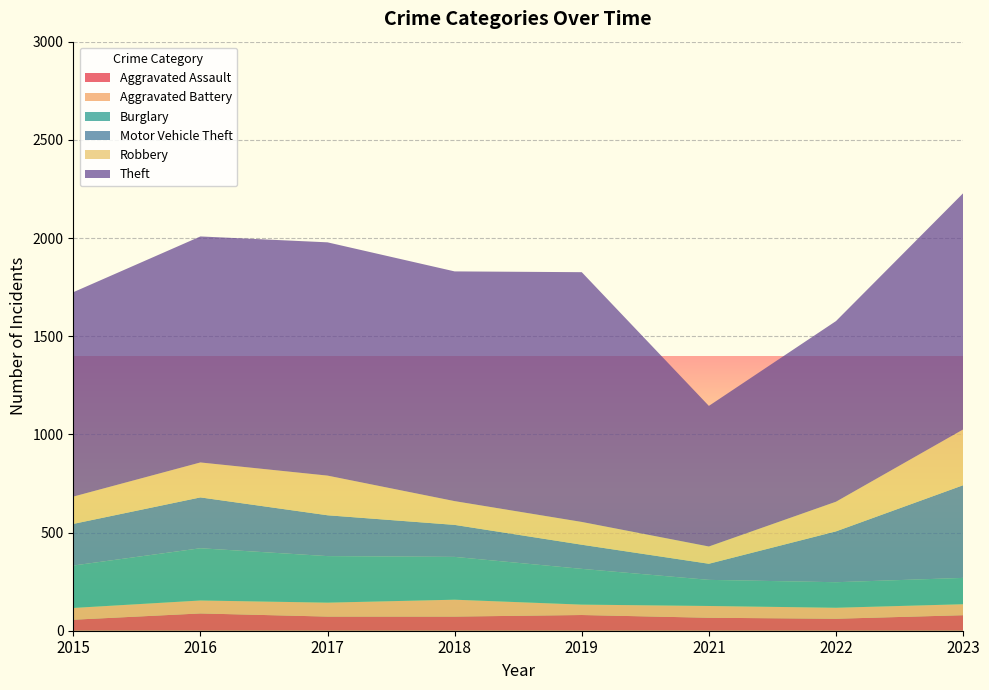

Reading left to right, extract all data points from this chart.

Aggravated Assault: 2015=56	2016=88	2017=72	2018=72	2019=80	2021=66	2022=61	2023=79
Aggravated Battery: 2015=60	2016=66	2017=71	2018=86	2019=53	2021=60	2022=56	2023=56
Burglary: 2015=216	2016=266	2017=237	2018=218	2019=182	2021=133	2022=130	2023=134
Motor Vehicle Theft: 2015=212	2016=259	2017=208	2018=163	2019=123	2021=82	2022=259	2023=472
Robbery: 2015=139	2016=178	2017=202	2018=121	2019=116	2021=88	2022=151	2023=284
Theft: 2015=1041	2016=1151	2017=1188	2018=1170	2019=1272	2021=716	2022=920	2023=1203